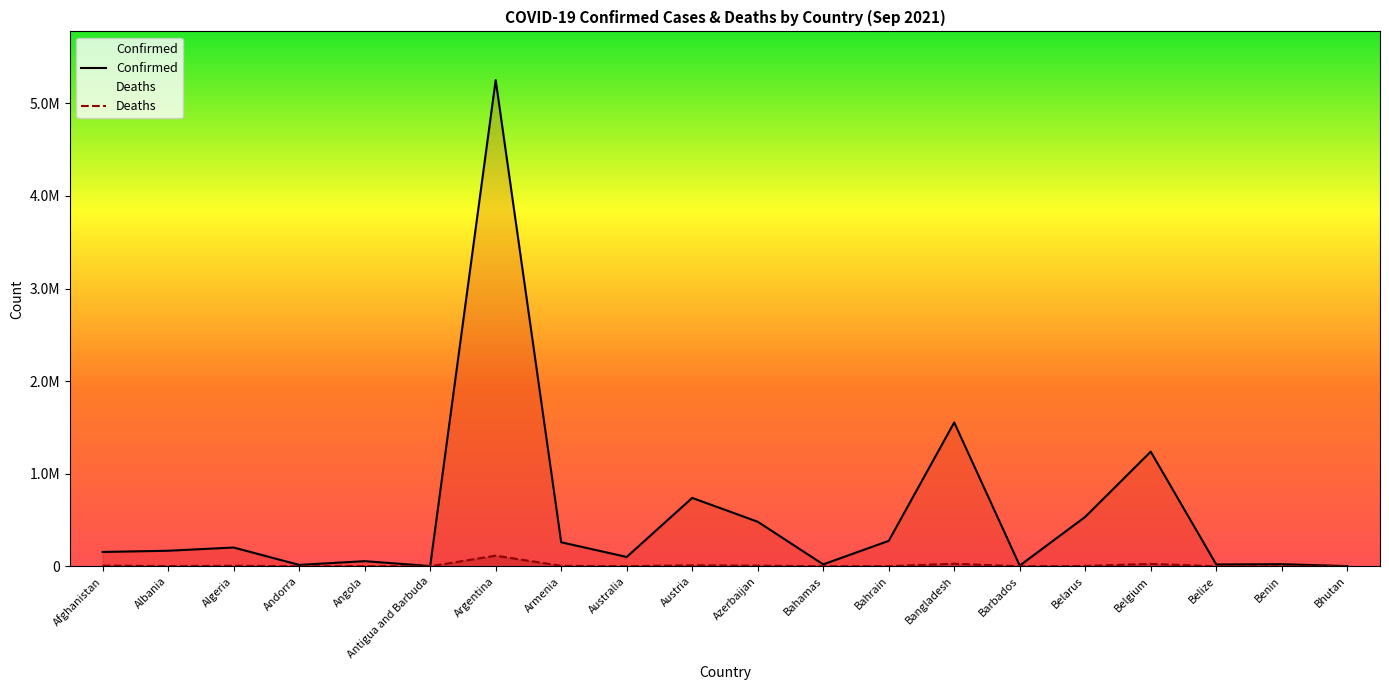

Reading left to right, list all the values displayed in this chart.

Confirmed: 155072	168188	202877	15189	55583	2923	5251940	259779	100912	738763	481401	20775	274877	1553873	7764	534104	1238358	19945	22958	2600
Deaths: 7200	2653	5786	130	1513	64	114954	5277	1256	10986	6476	523	1389	27470	68	4114	25568	405	154	3